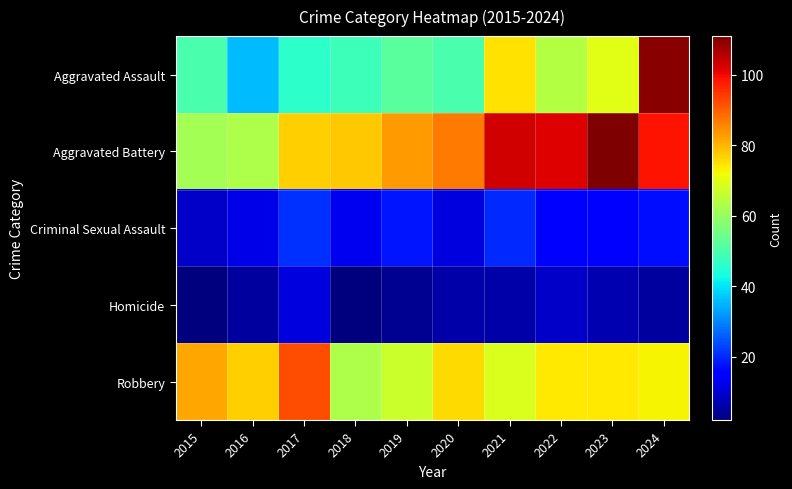

Between 2016 and 2020, which is larger?

2020